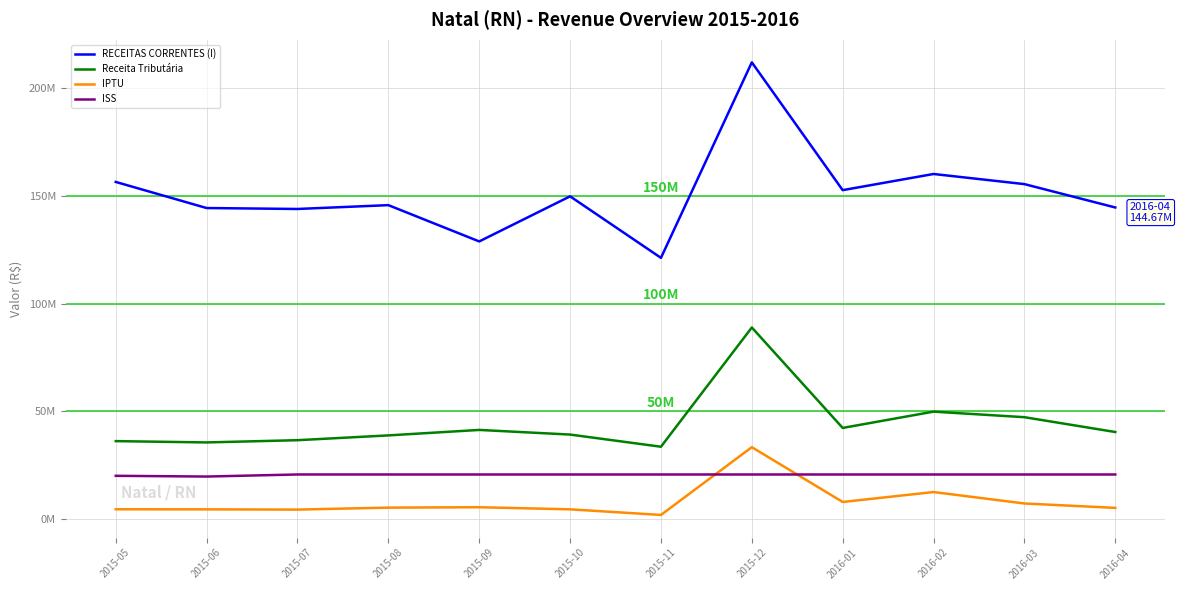

What are all the series names shown in the legend?

RECEITAS CORRENTES (I), Receita Tributária, IPTU, ISS